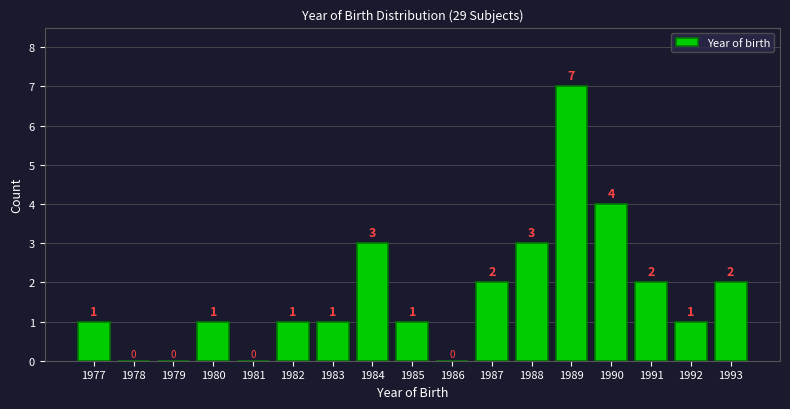

Reading right to left, transcribe all the data shown in this chart.

1993=2	1992=1	1991=2	1990=4	1989=7	1988=3	1987=2	1986=0	1985=1	1984=3	1983=1	1982=1	1981=0	1980=1	1979=0	1978=0	1977=1